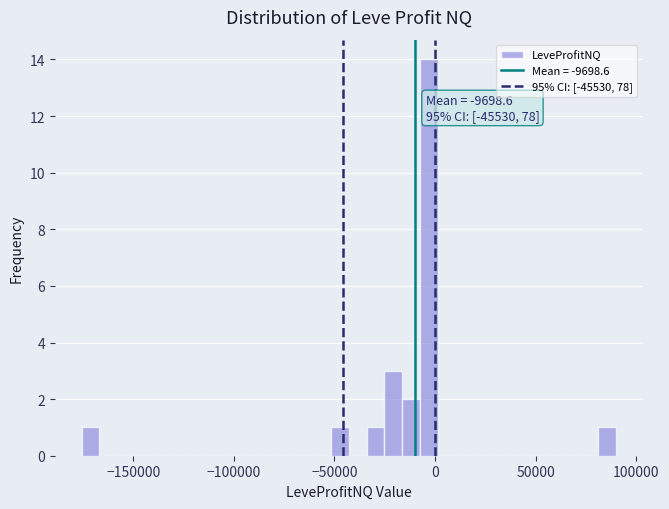

Read against the x-axis, roughly where is the centre of the tallest bar?

-5000